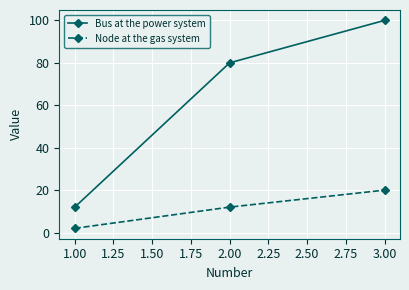

Reading right to left, list all the values displayed in this chart.

Bus at the power system: 100	80	12
Node at the gas system: 20	12	2